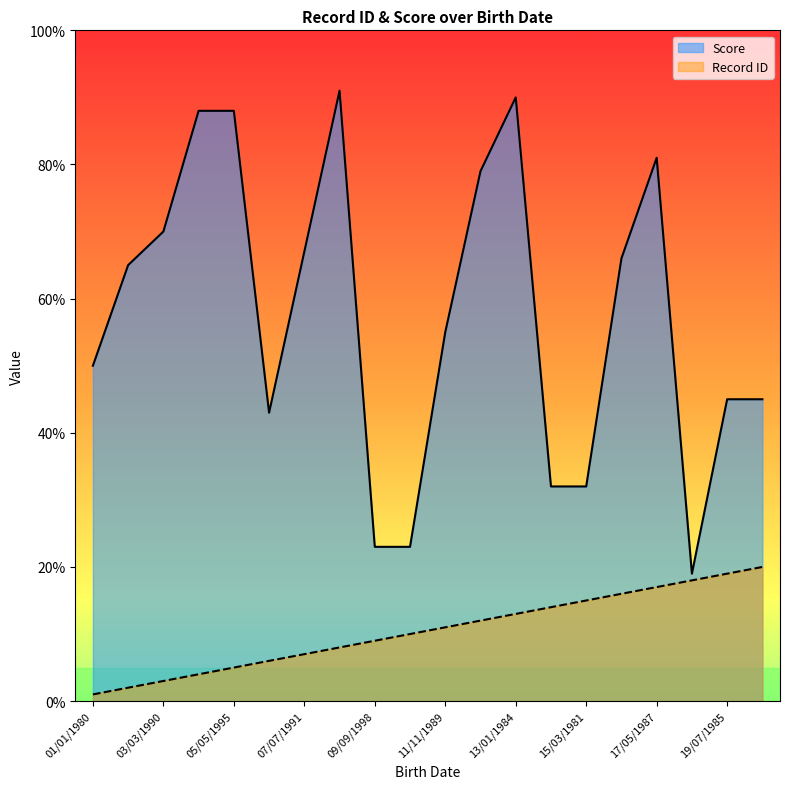

What is the total value across all series at 15/03/1981?

47